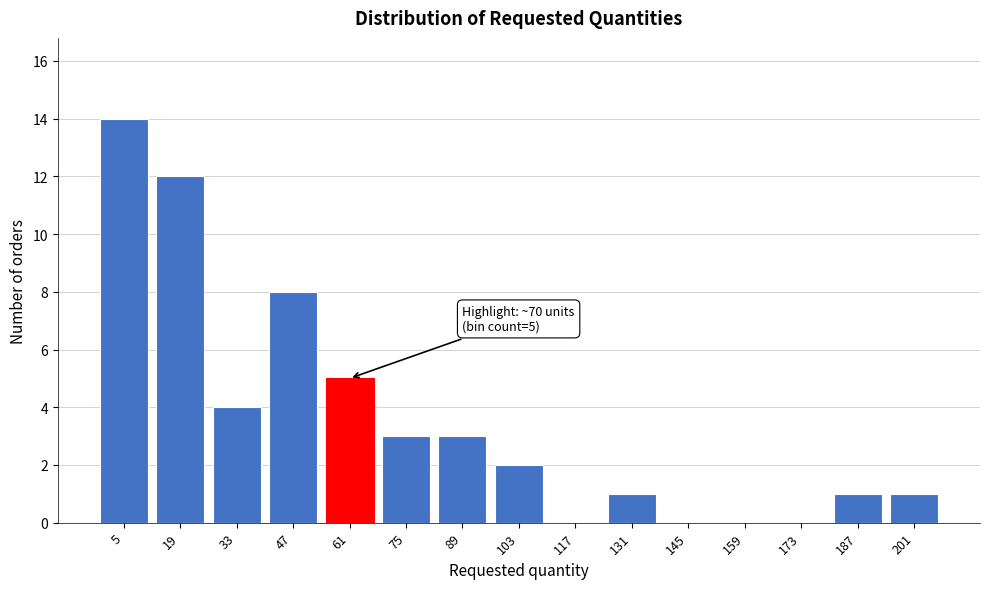

Reading left to right, list all the values displayed in this chart.

5=14	19=12	33=4	47=8	61=5	75=3	89=3	103=2	117=0	131=1	145=0	159=0	173=0	187=1	201=1